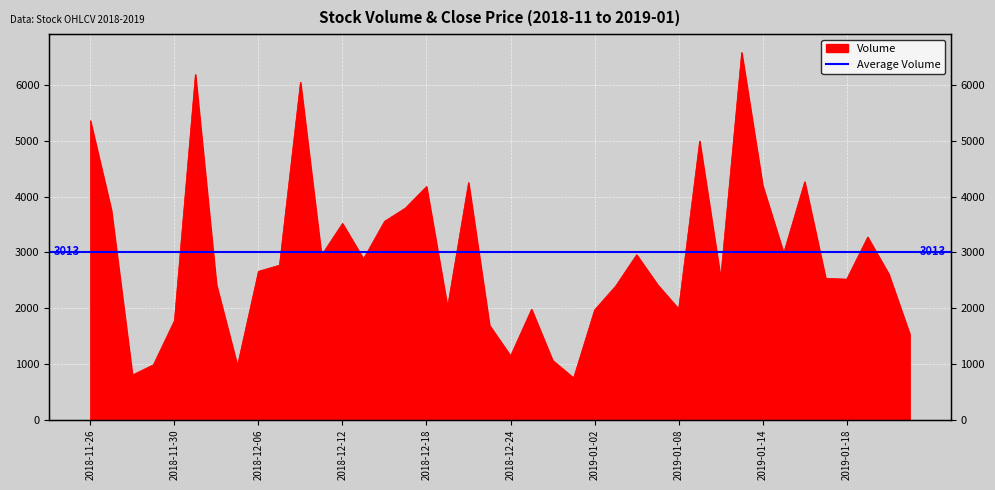

Which has a higher value, 2019-01-17 or 2019-01-21?

2019-01-21